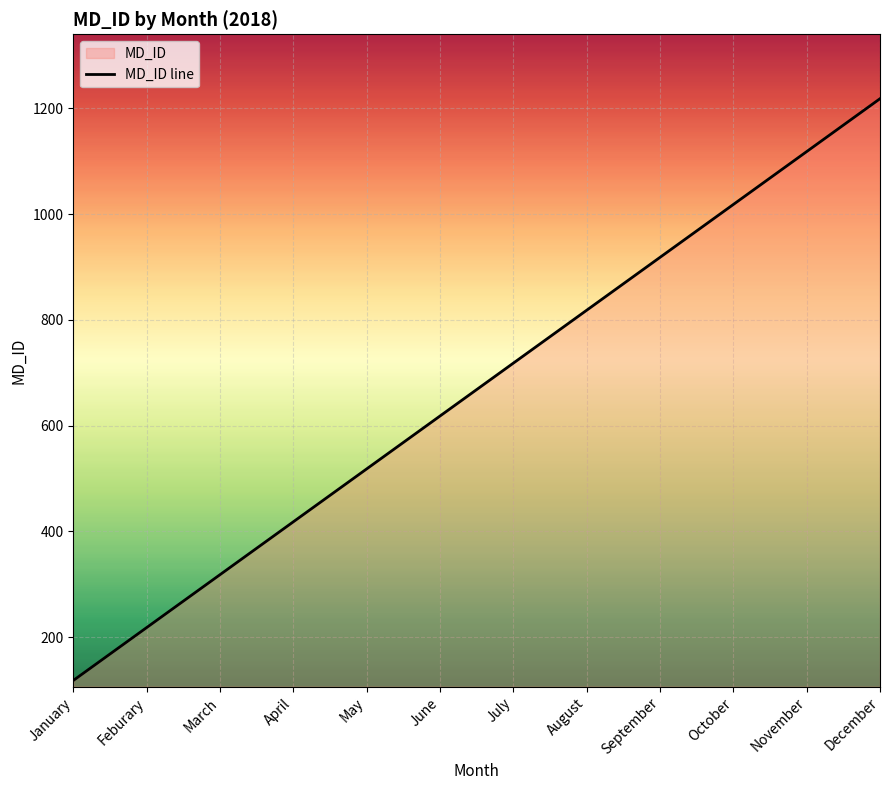

Rank the categories by value from highest to lowest.

December, November, October, September, August, July, June, May, April, March, Feburary, January